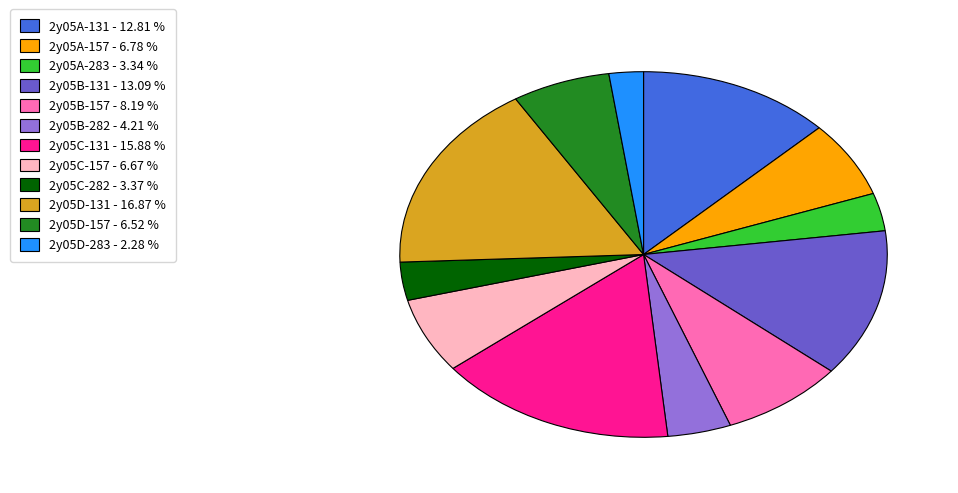

Do 2y05D-283 and 2y05C-157 together represent more than half of the pie?

No